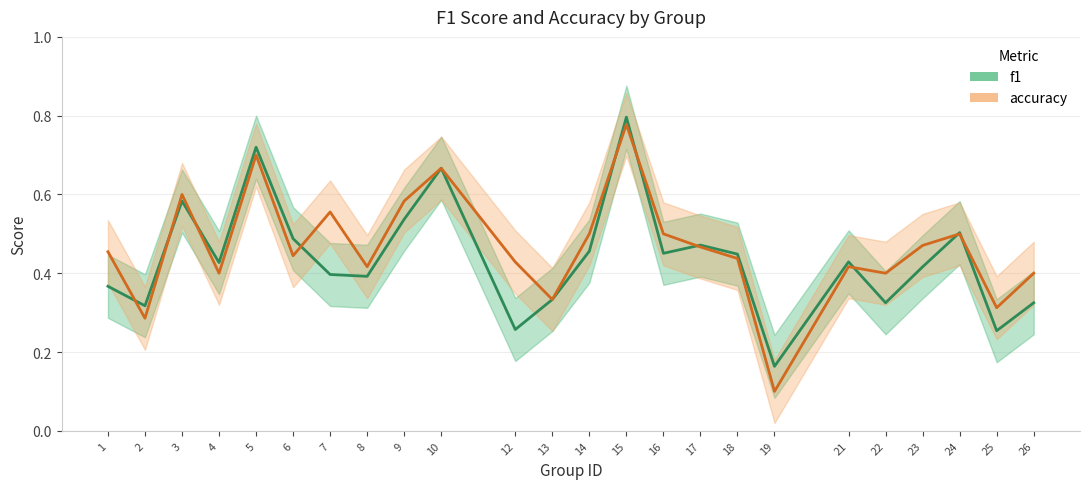

Rank the categories by f1 value from lowest to highest.

19, 25, 12, 2, 22, 26, 13, 1, 8, 7, 23, 4, 21, 18, 16, 14, 17, 6, 24, 9, 3, 10, 5, 15